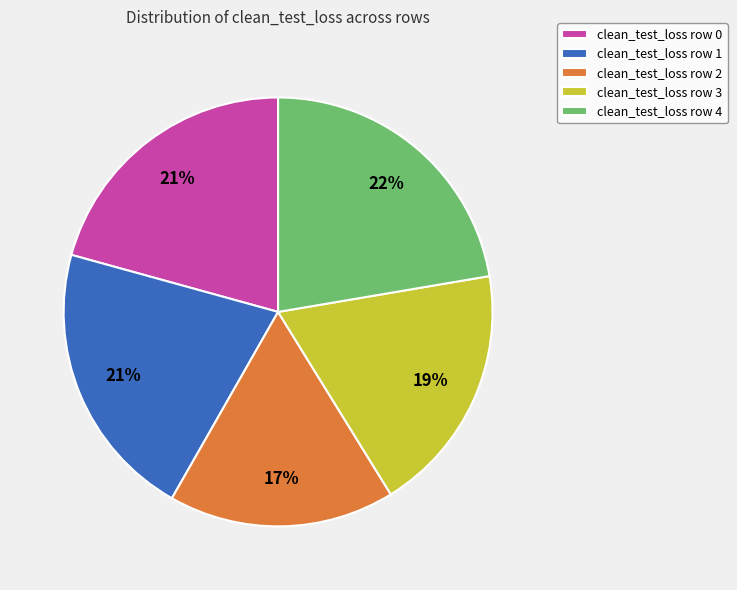

Does any single category account for the majority?

No